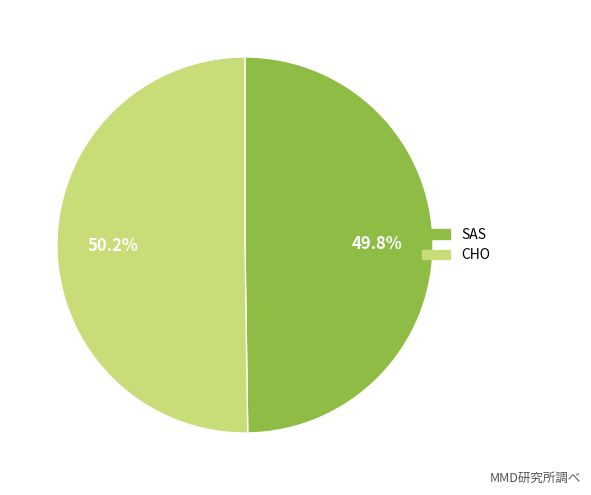

How many slices are in this pie chart?

2